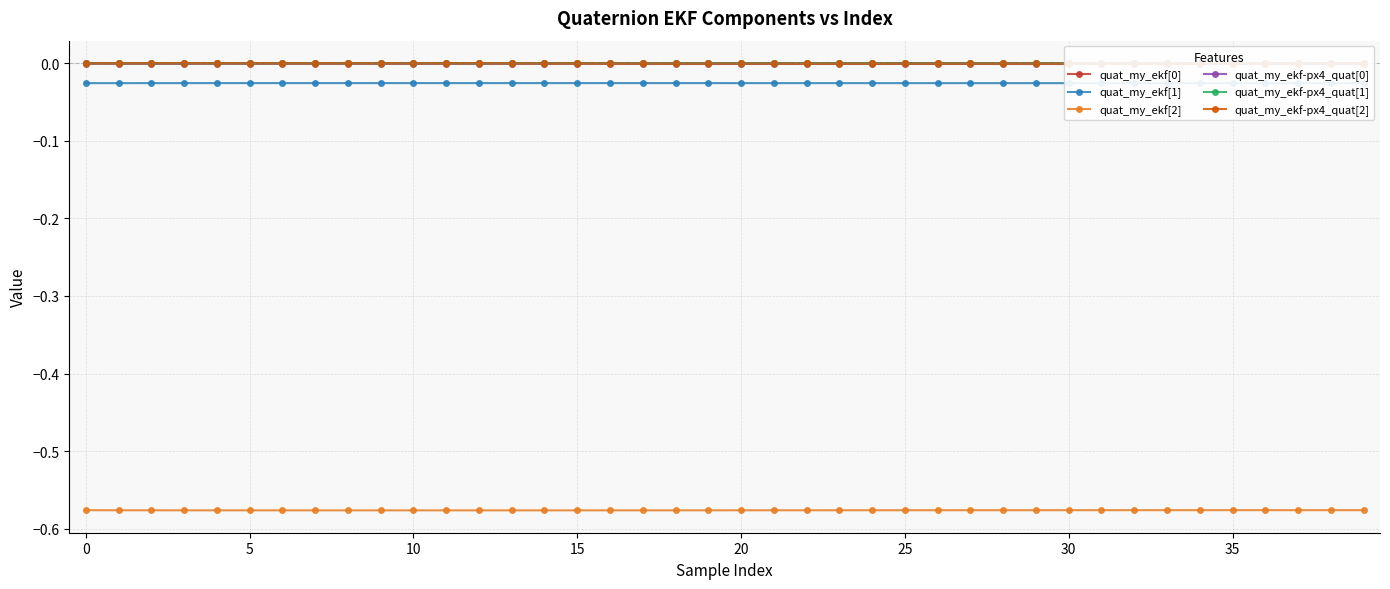

How many lines are shown in the chart?

6